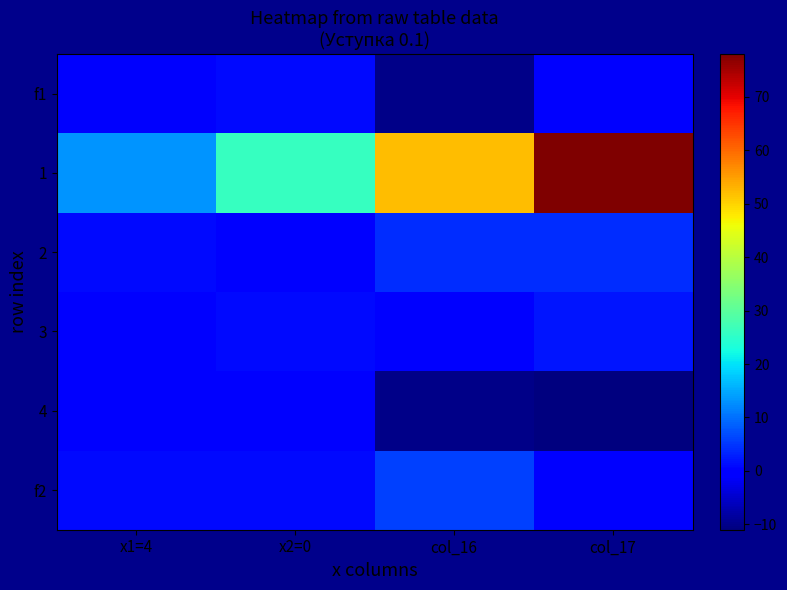

How many series are shown in this chart?

6